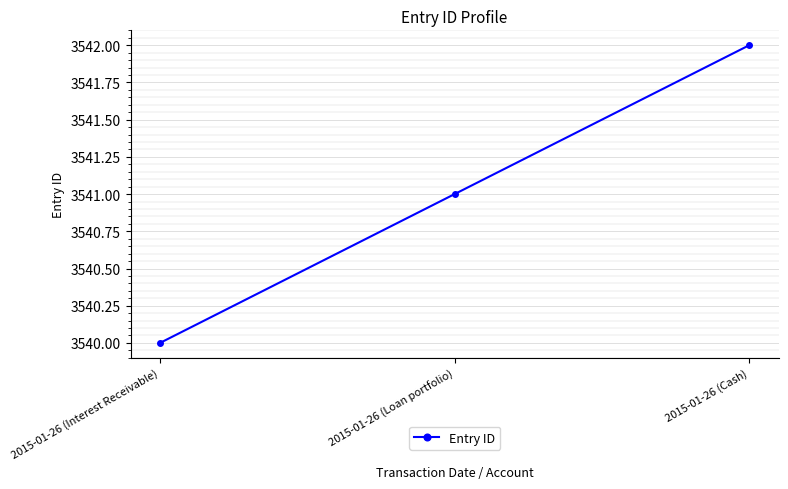

Reading right to left, list all the values displayed in this chart.

2015-01-26 (Cash)=3542	2015-01-26 (Loan portfolio)=3541	2015-01-26 (Interest Receivable)=3540